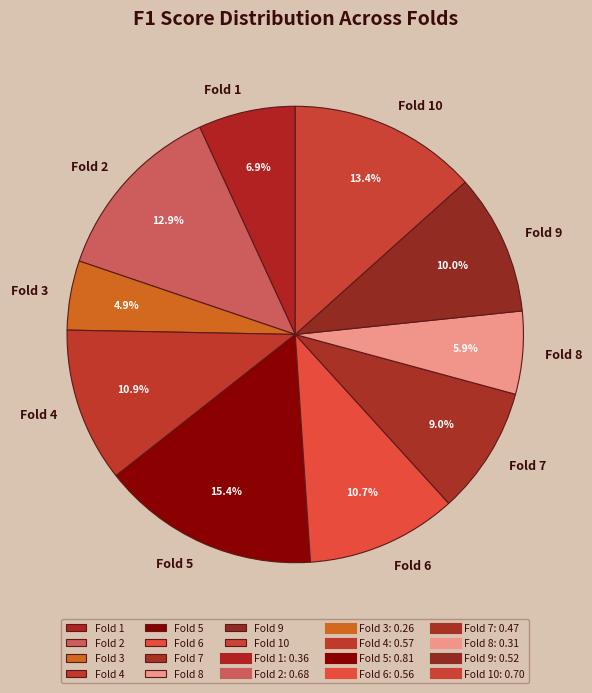

True or false: Fold 7 accounts for 9% of the total.

True